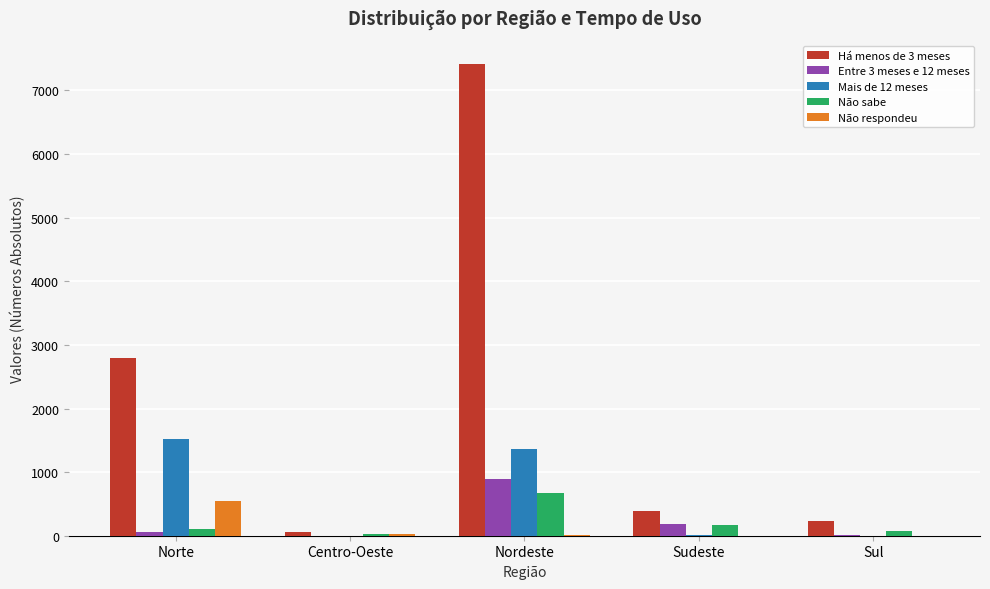

How many values in the Não respondeu series exceed 11?

3